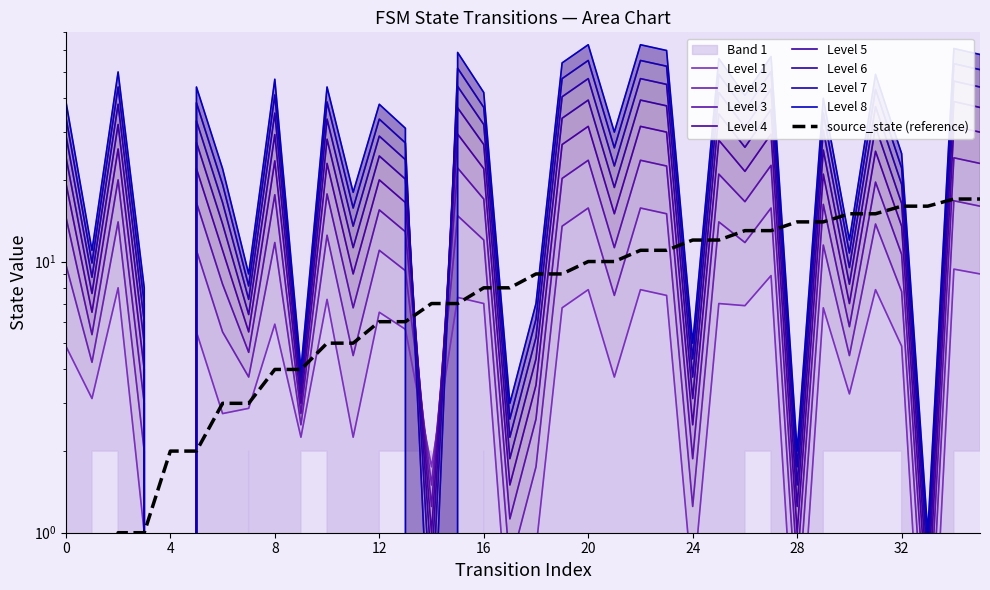

Reading left to right, list all the values displayed in this chart.

source_state: 0=0	1=0	2=1	3=1	4=2	5=2	6=3	7=3	8=4	9=4	10=5	11=5	12=6	13=6	14=7	15=7	16=8	17=8	18=9	19=9	20=10	21=10	22=11	23=11	24=12	25=12	26=13	27=13	28=14	29=14	30=15	31=15	32=16	33=16	34=17	35=17
destination_state: 0=39	1=11	2=50	3=8	4=0	5=44	6=22	7=9	8=47	9=4	10=44	11=18	12=38	13=31	14=0	15=59	16=42	17=3	18=7	19=54	20=63	21=30	22=63	23=60	24=5	25=56	26=41	27=57	28=2	29=40	30=12	31=49	32=25	33=1	34=61	35=58